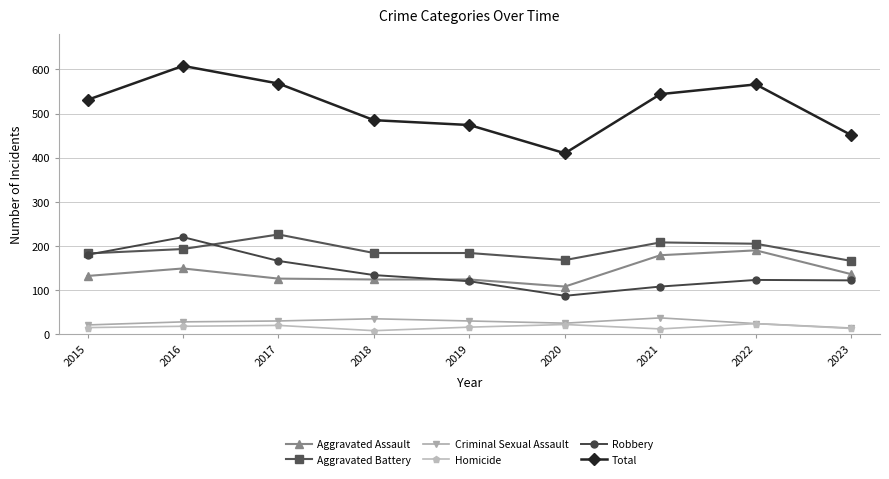

How many data points in Criminal Sexual Assault are less than 28?

4